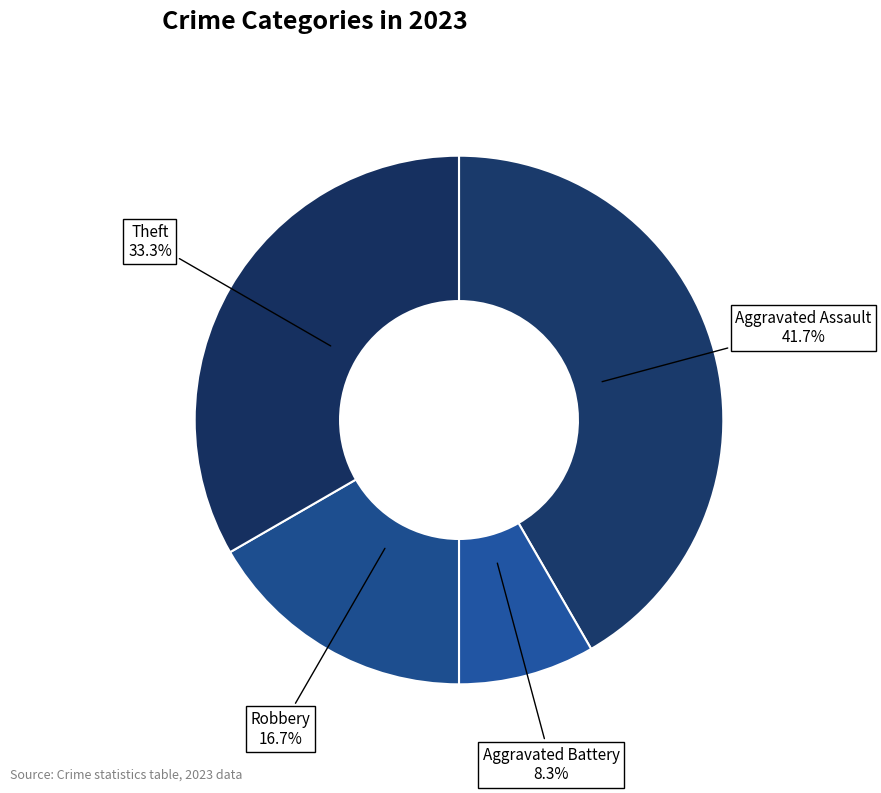

Between Robbery and Aggravated Battery, which is larger?

Robbery